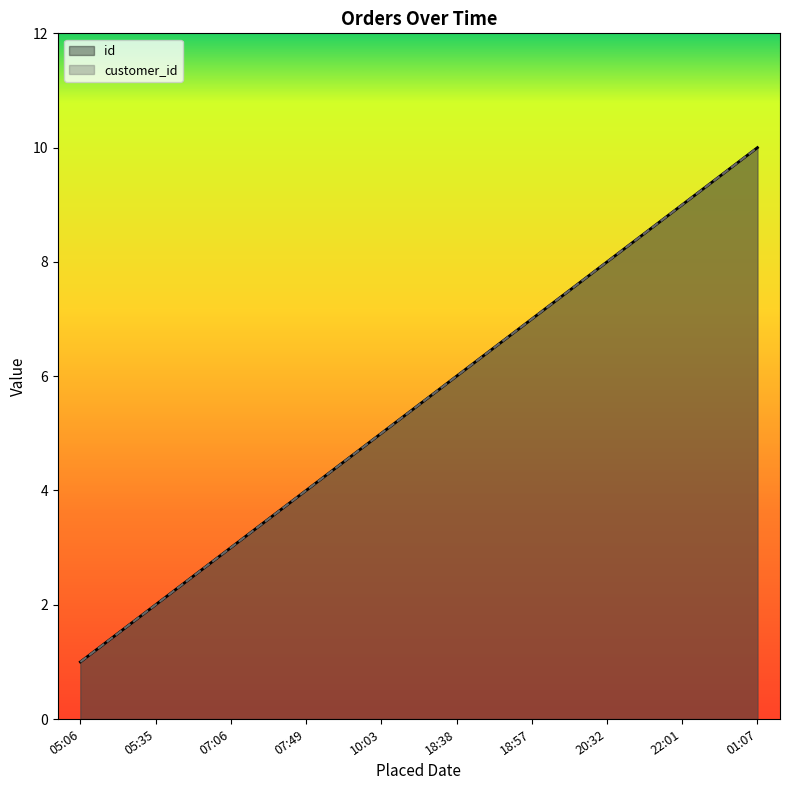

What position from the right is 10:03?

6